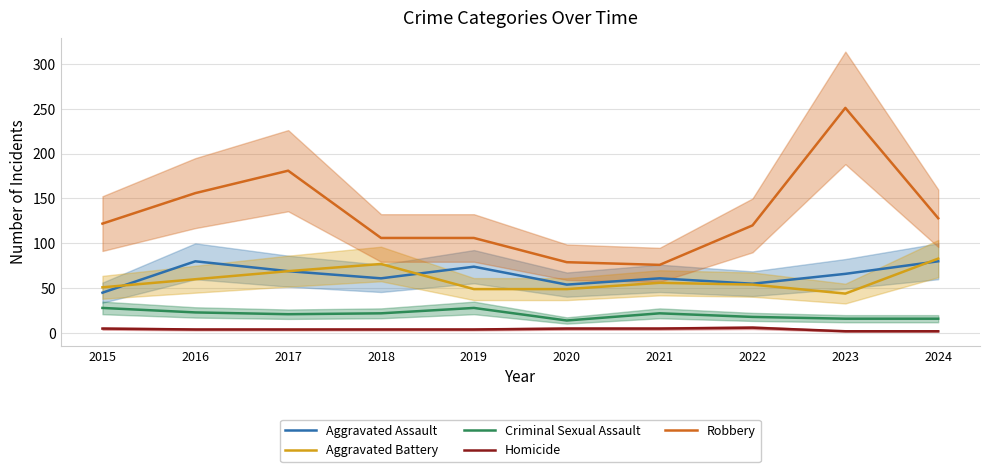

The value of Criminal Sexual Assault at 2021 is 31. True or false?

False